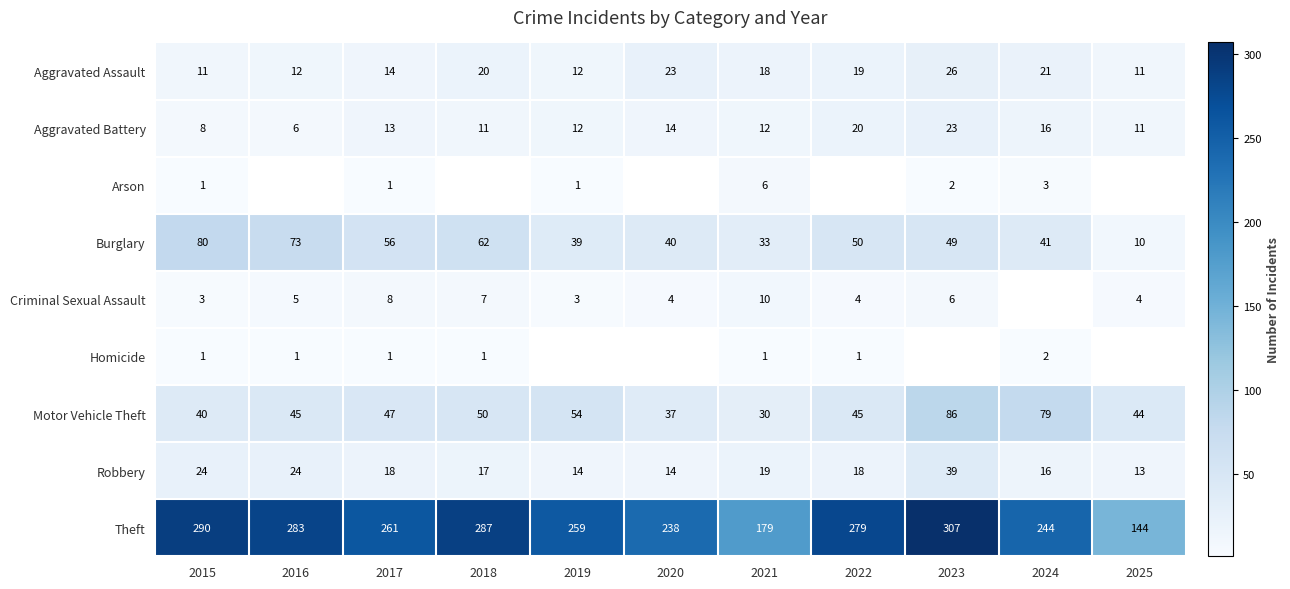

Count the number of data series in this chart.

9